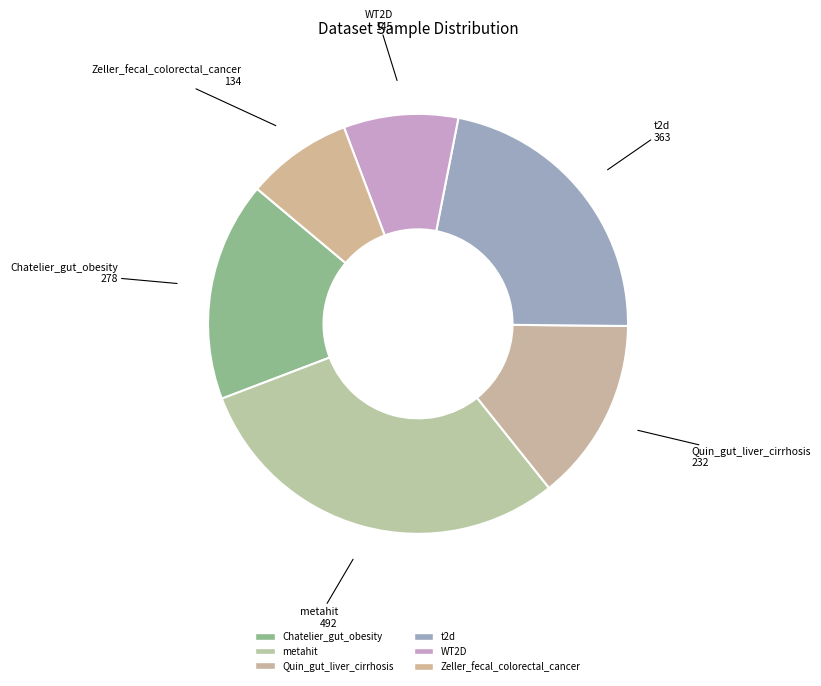

The metahit slice represents 19% of the pie. True or false?

False